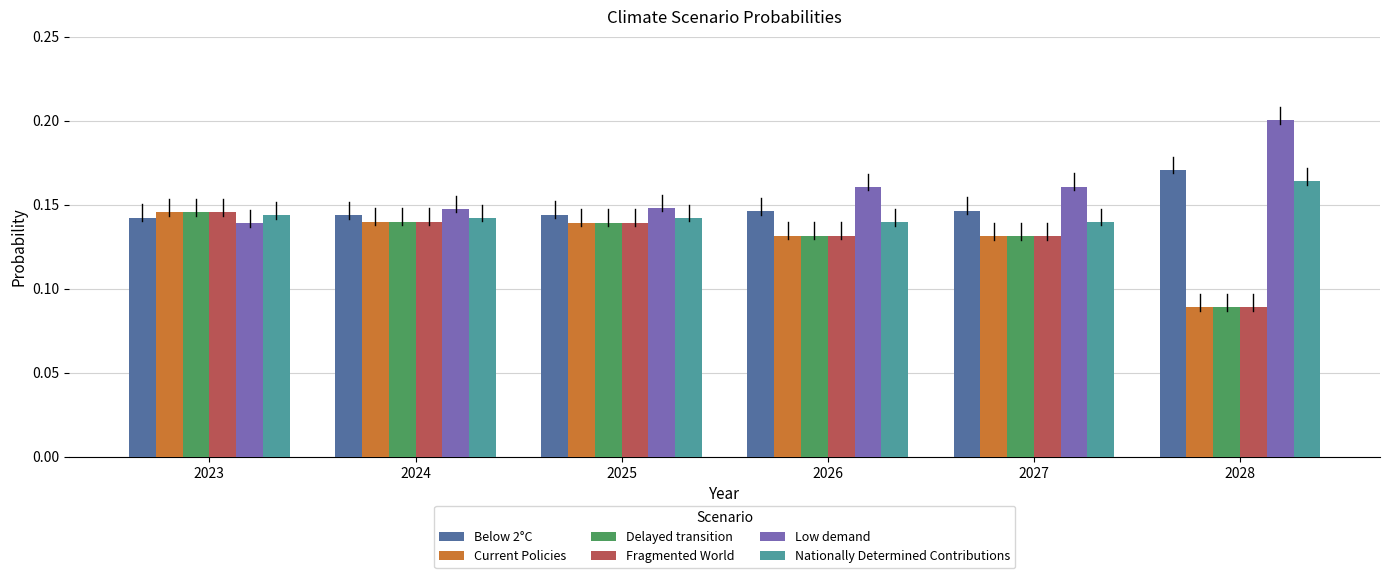

Between 2023 and 2027, which series saw the biggest shift?

Low demand